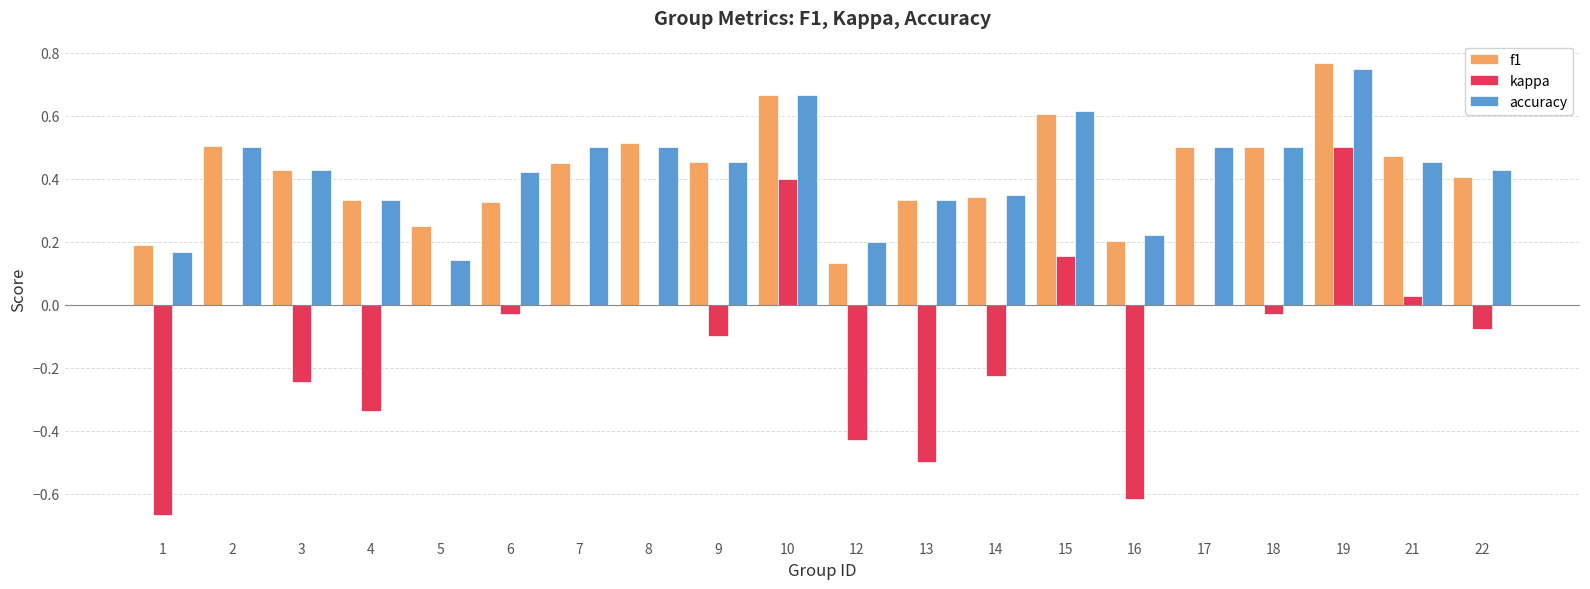

Is the value of accuracy at 6 greater than the value of f1 at 18?

No